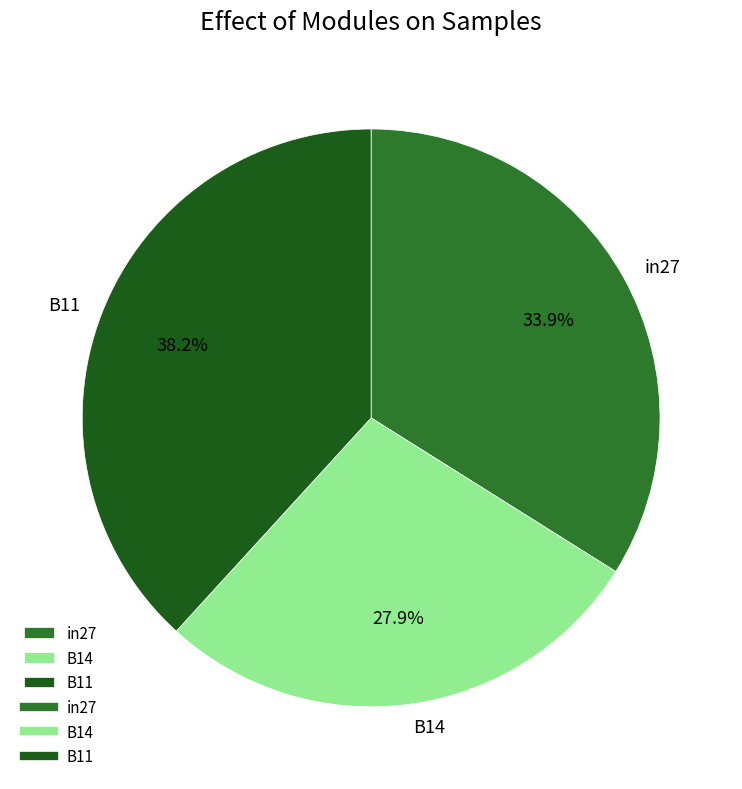

To the nearest percent, what portion does B11 represent?

38%